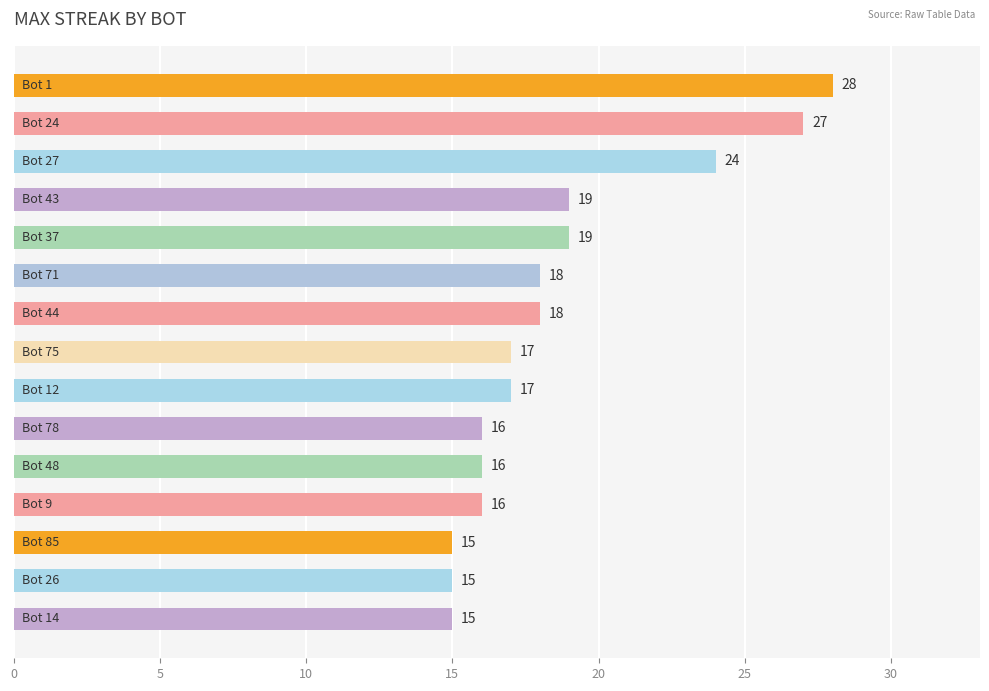

What is the greatest value displayed?

28